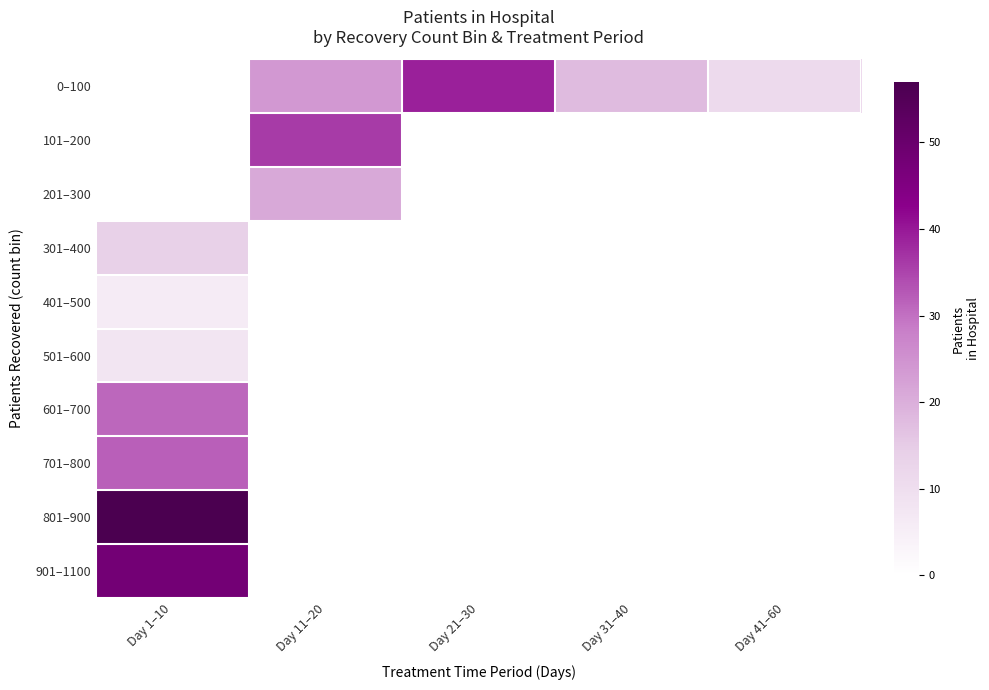

What is the difference between the highest and lowest values at Day 31–40?

18